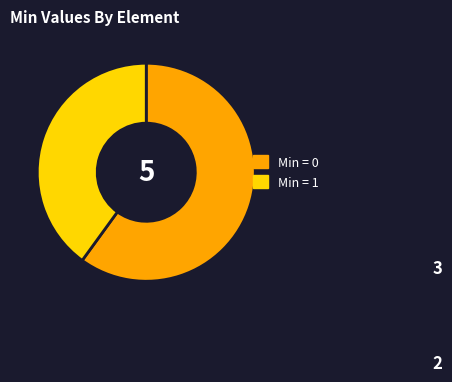

Do Min = 0 and Min = 1 together represent more than half of the pie?

Yes